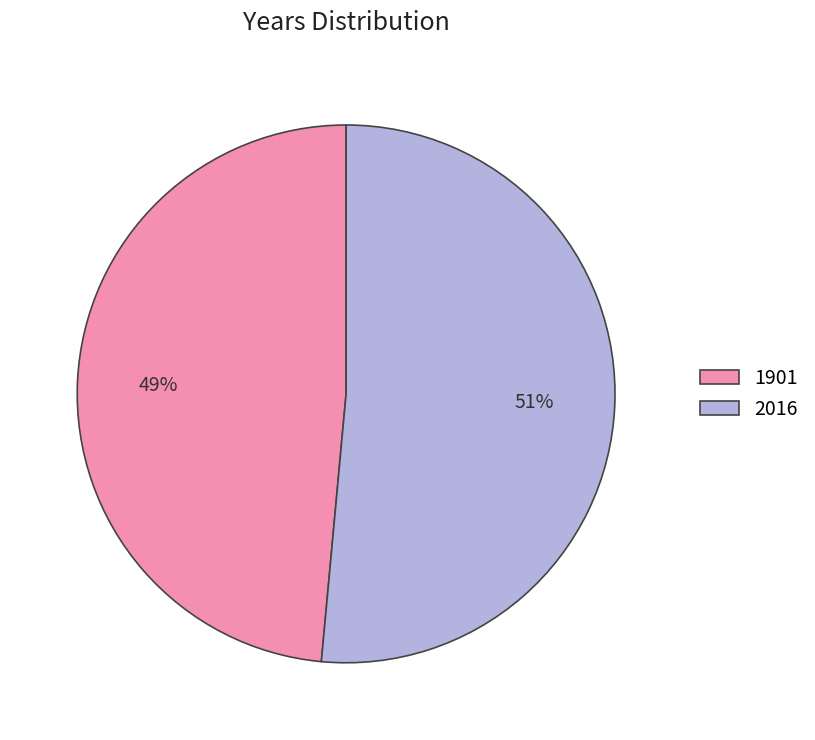

Count the number of slices in the pie.

2